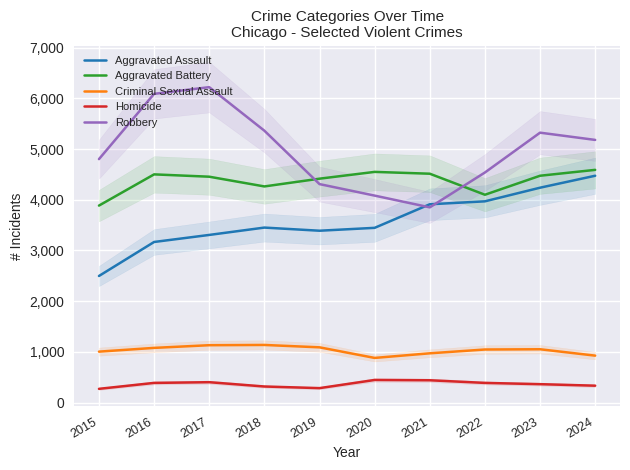

Between 2015 and 2019, which series saw the biggest shift?

Aggravated Assault